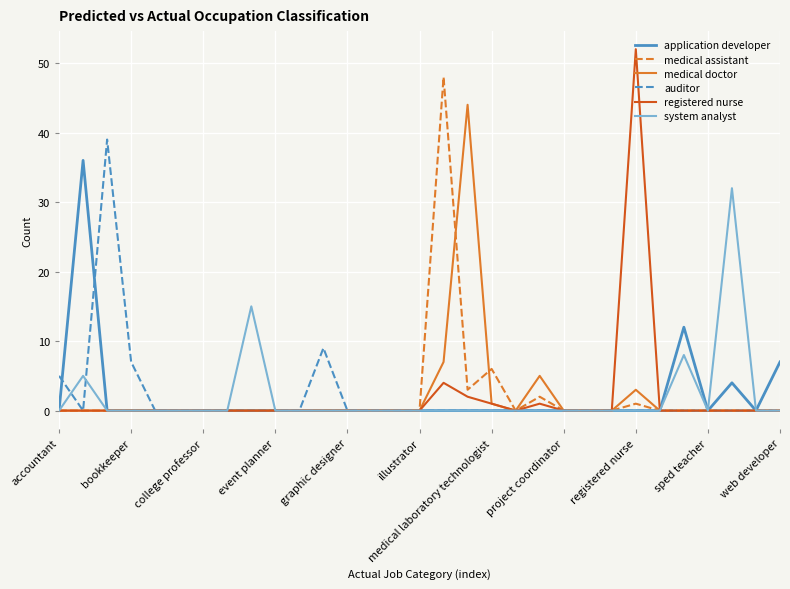

List the series in order of their peak value, lowest first.

system analyst, application developer, auditor, medical doctor, medical assistant, registered nurse